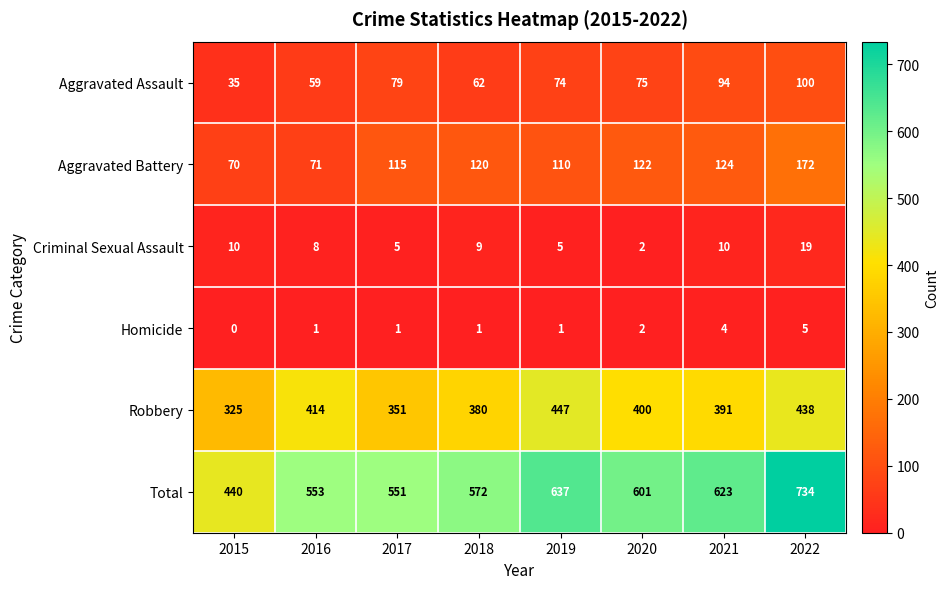

At which label does Aggravated Assault first exceed 75?

2017